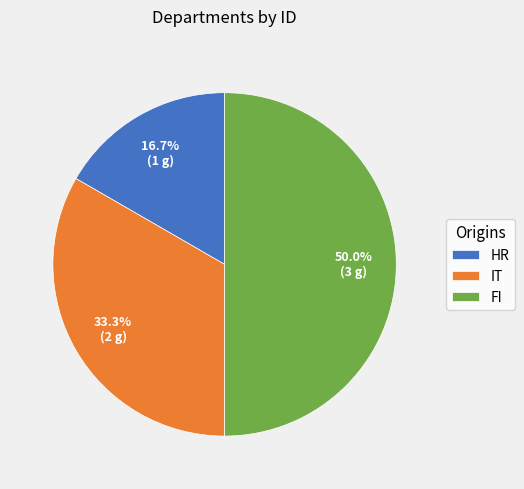

What percentage is the HR slice, to the nearest percent?

17%